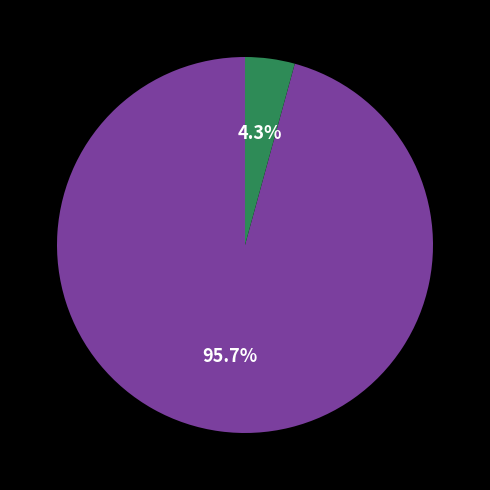

Count the number of slices in the pie.

2